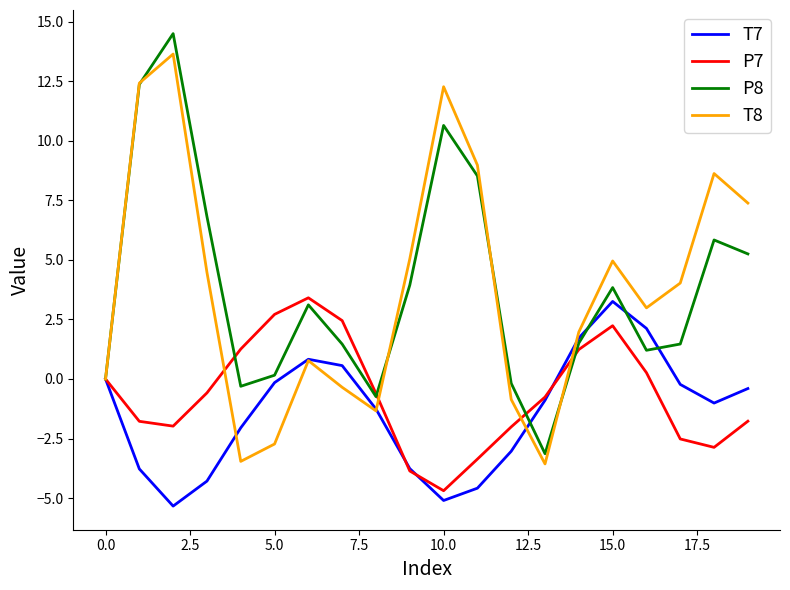

Does the chart have visible grid lines?

No